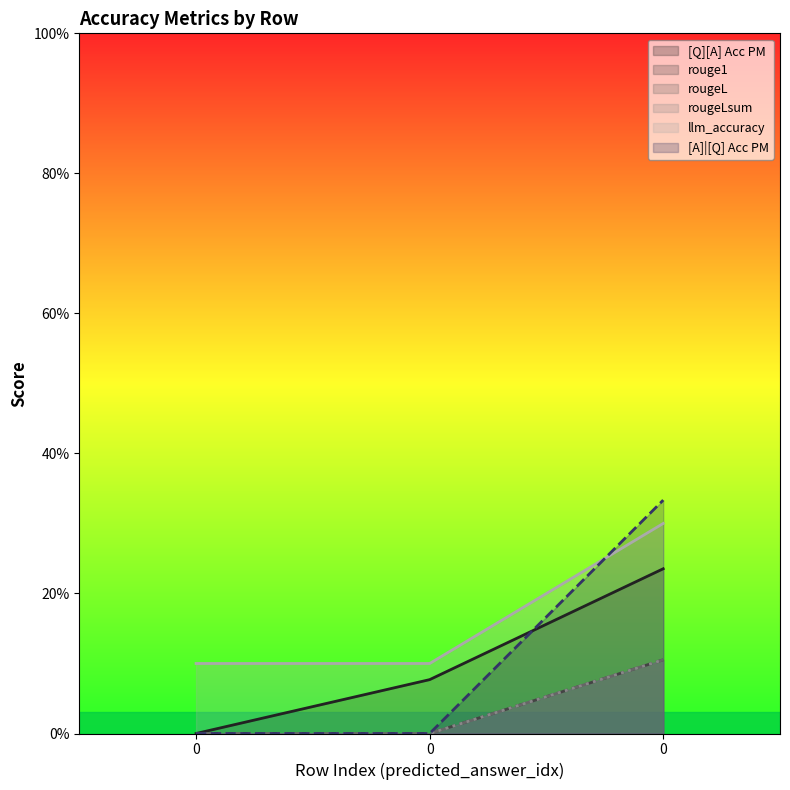

How many values in rouge1 are above zero?

1